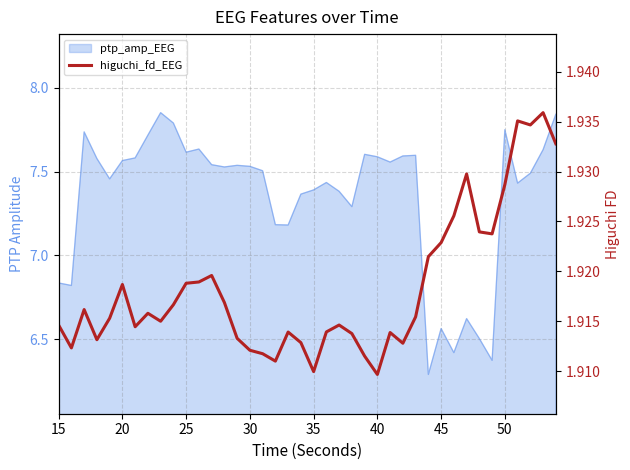

What is the smallest value displayed?

1.9